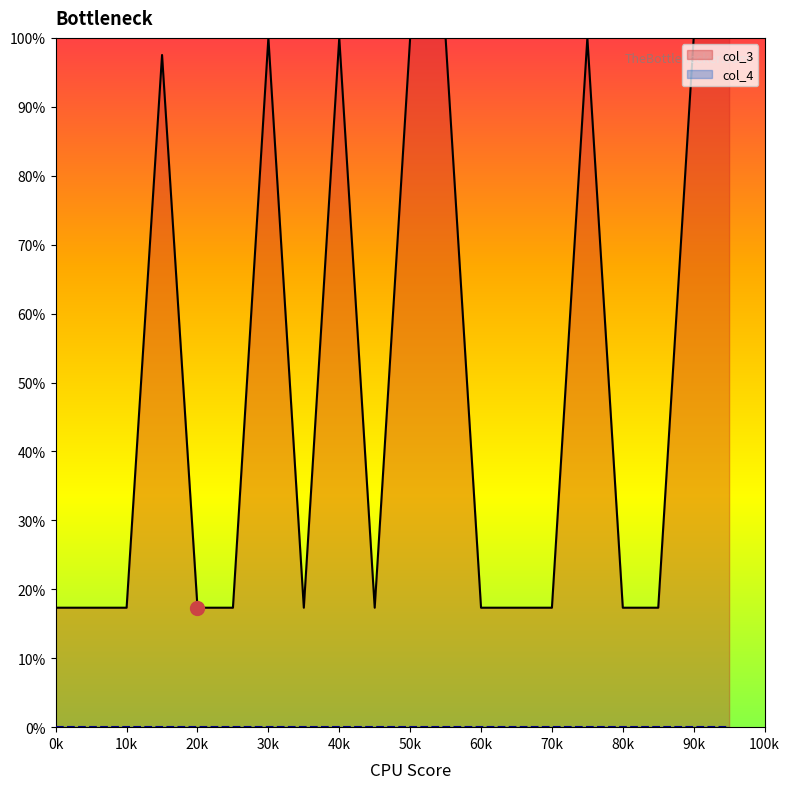

Is this an area chart (filled region under the line)?

No